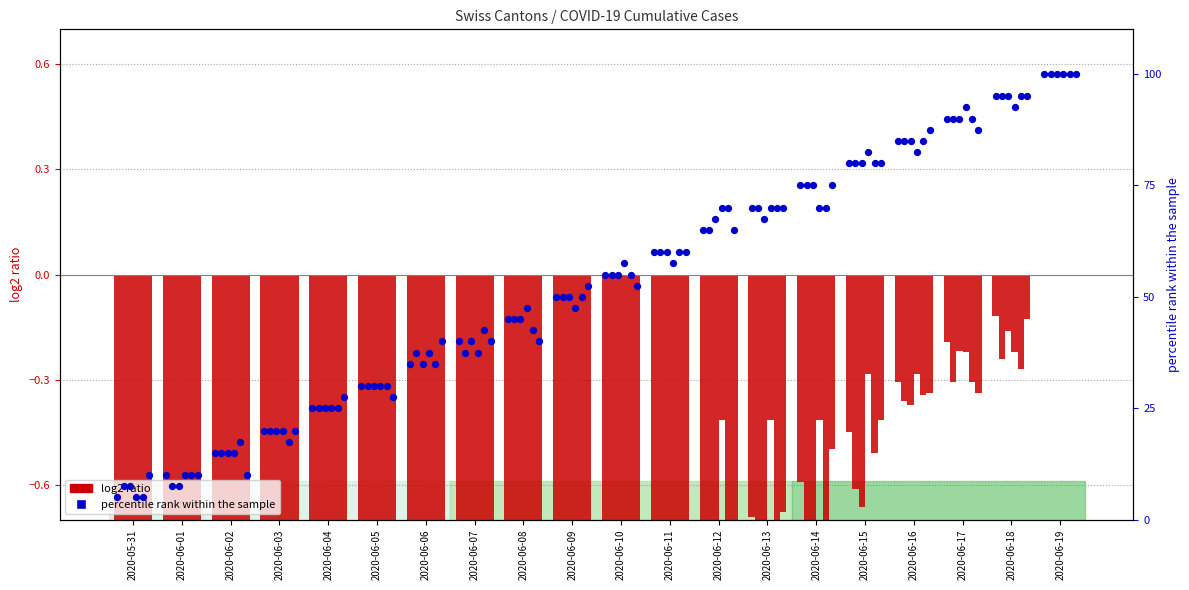

What is the change in value from 2020-06-06 to 2020-06-07?

+5